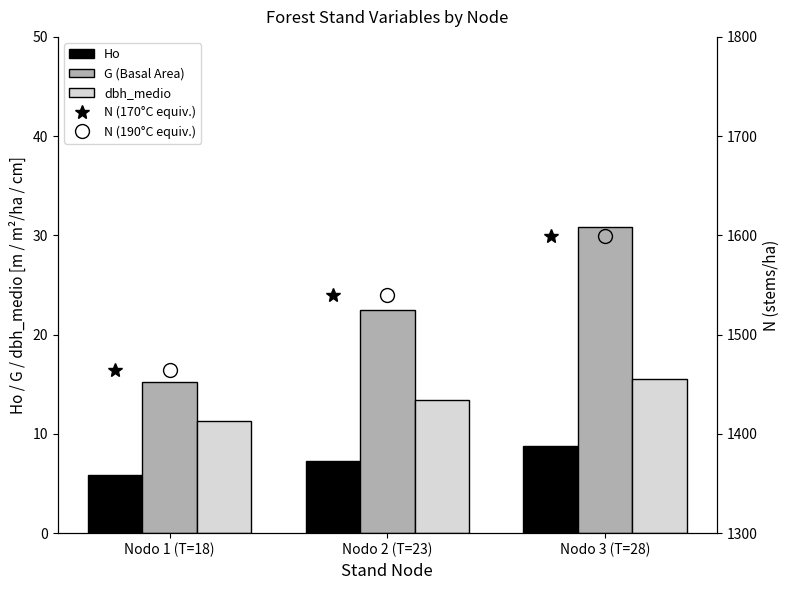

At which category is the sum across all series the highest?

Nodo 3 (T=28)